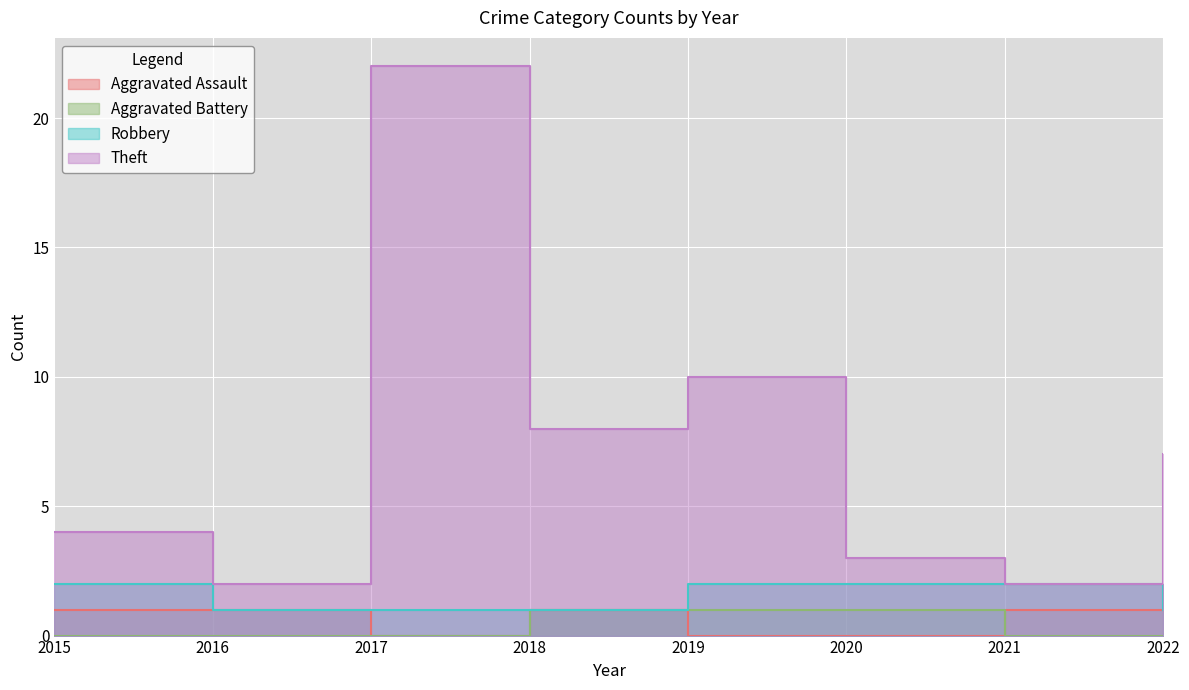

Reading right to left, transcribe all the data shown in this chart.

Aggravated Assault: 2	1	0	0	1	0	1	1
Aggravated Battery: 0	0	1	1	1	0	0	0
Robbery: 1	2	2	2	1	1	1	2
Theft: 7	2	3	10	8	22	2	4